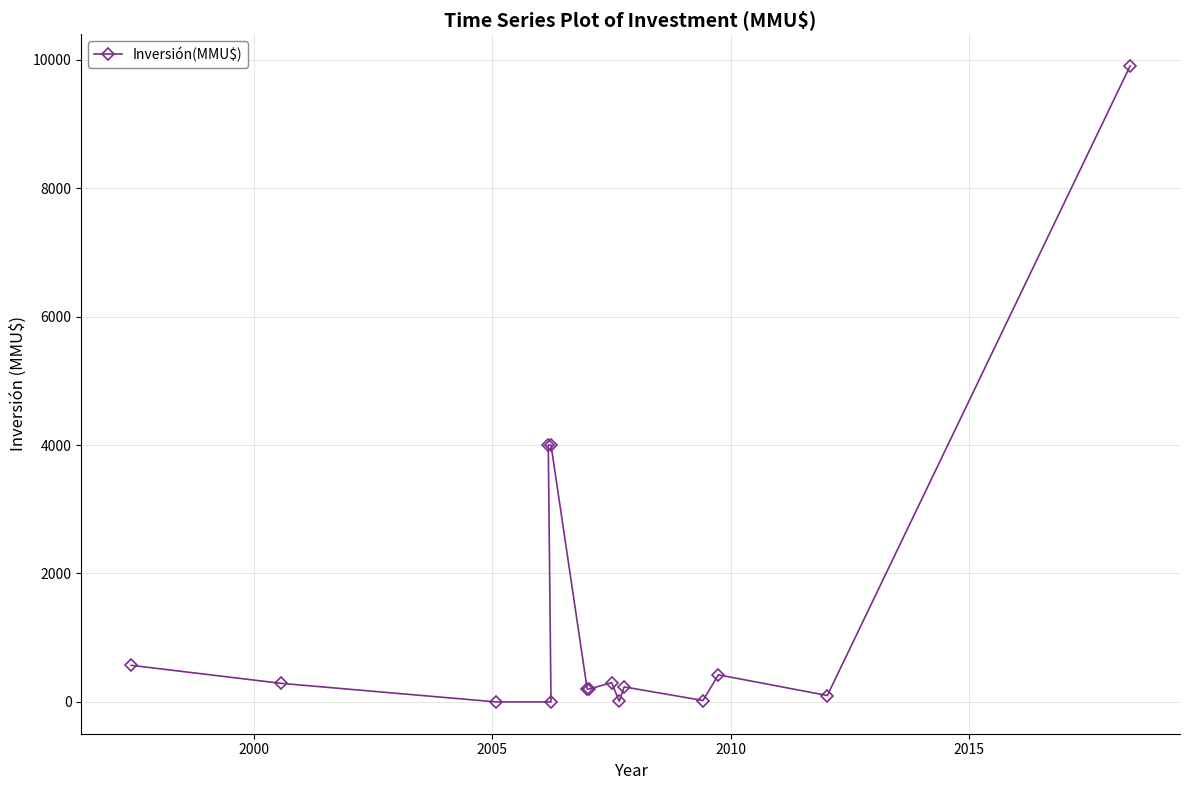

How many points are higher than both their immediate neighbors (excluding endpoints)?

3